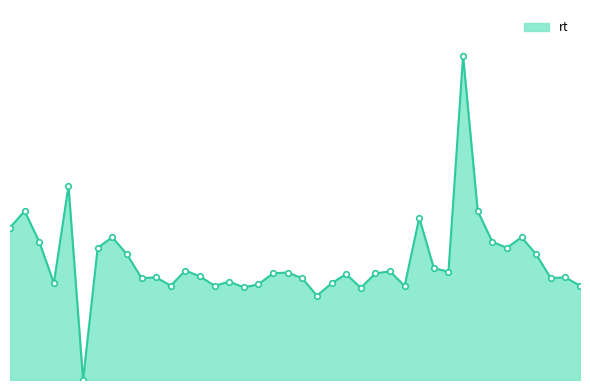

List the labels in order of value, smallest first.

5, 21, 24, 16, 27, 14, 11, 39, 17, 22, 3, 15, 20, 9, 37, 10, 38, 13, 23, 25, 18, 19, 30, 26, 12, 29, 8, 36, 6, 34, 2, 33, 7, 35, 0, 28, 1, 32, 4, 31